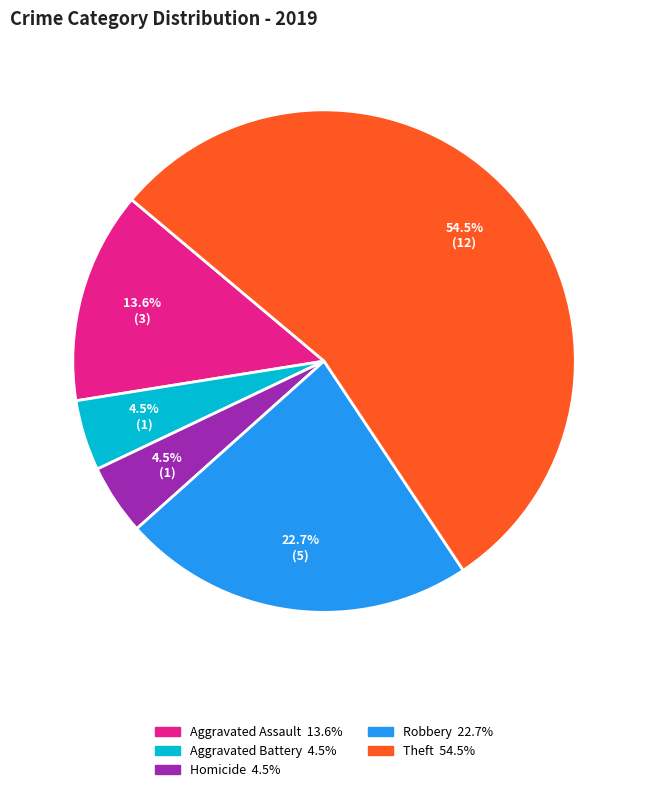

Is there any slice that represents more than half of the pie?

Yes